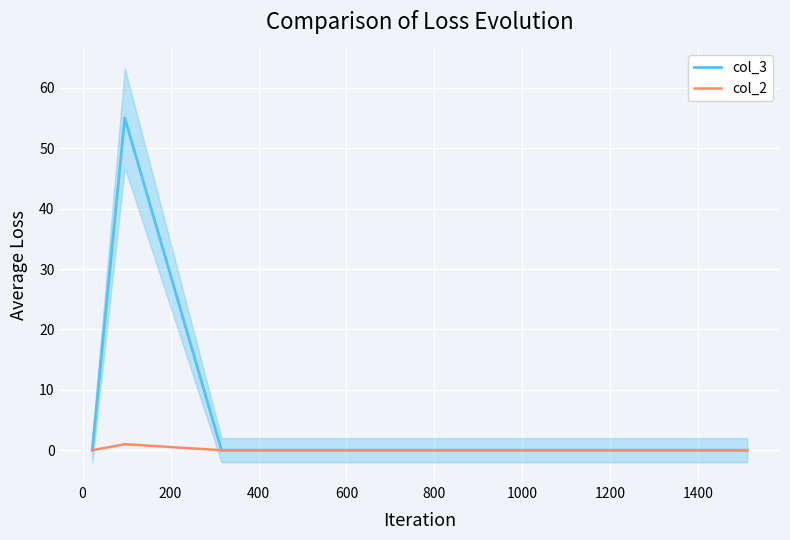

What is the highest value of the col_3 series?

55